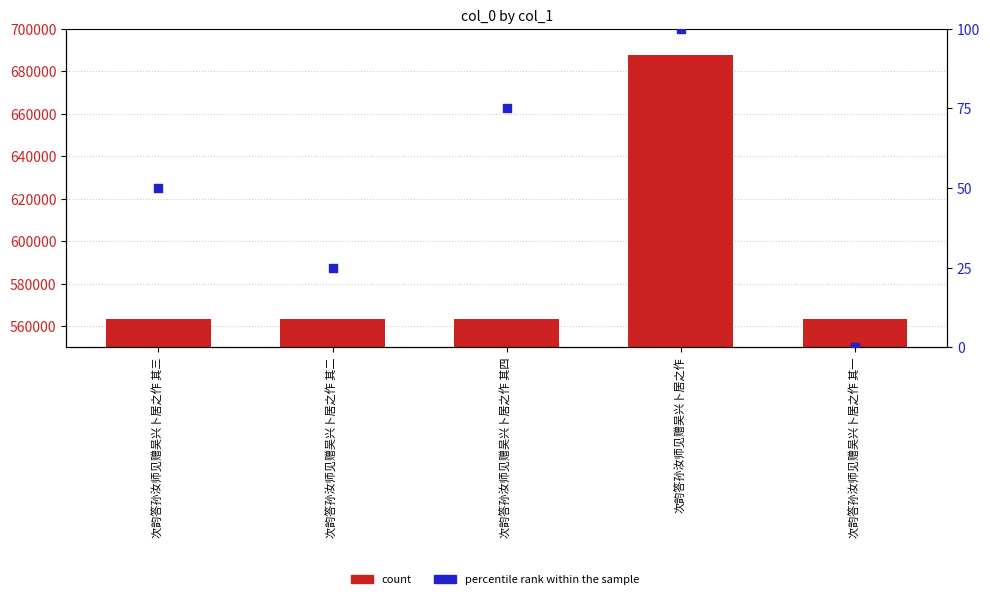

Which series has the widest spread of Y values?

count